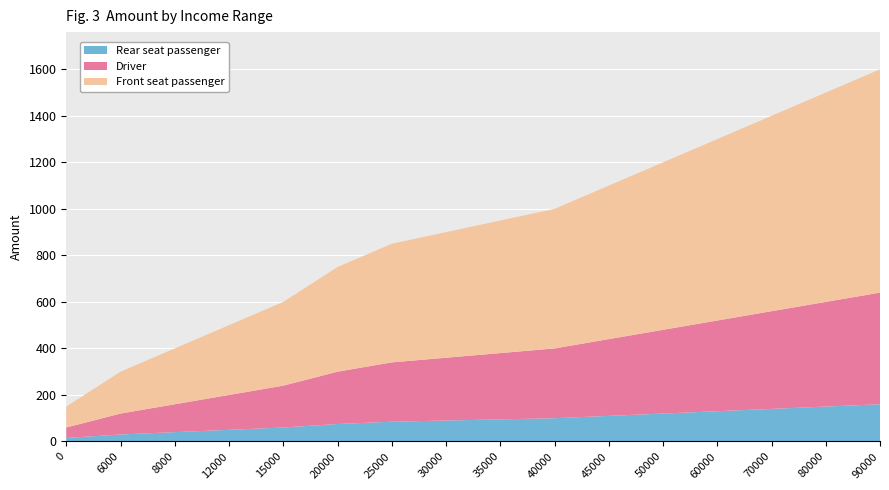

Is it true that Rear seat passenger equals 140 at 70000?

True